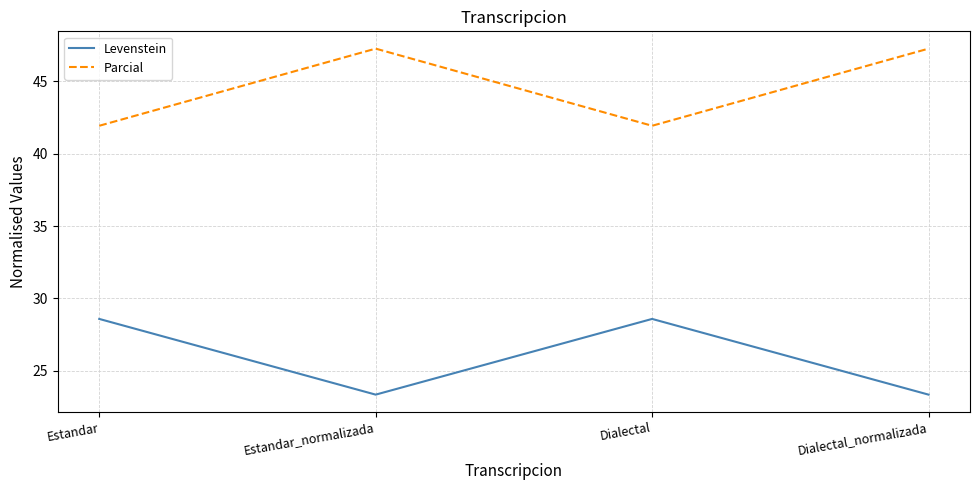

What position from the left is Dialectal_normalizada?

4